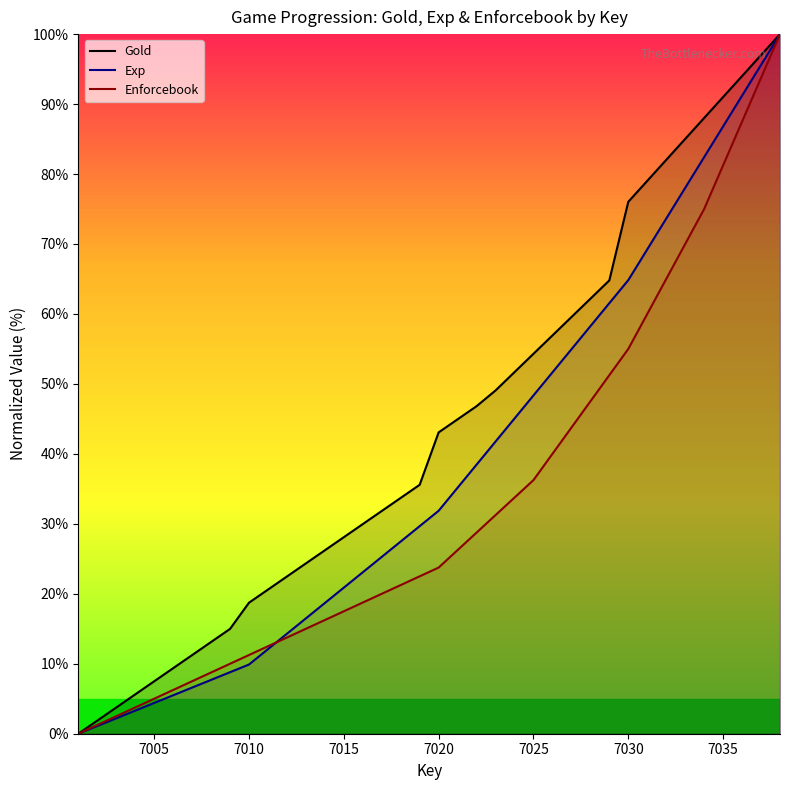

Which series has the widest spread of values?

Gold